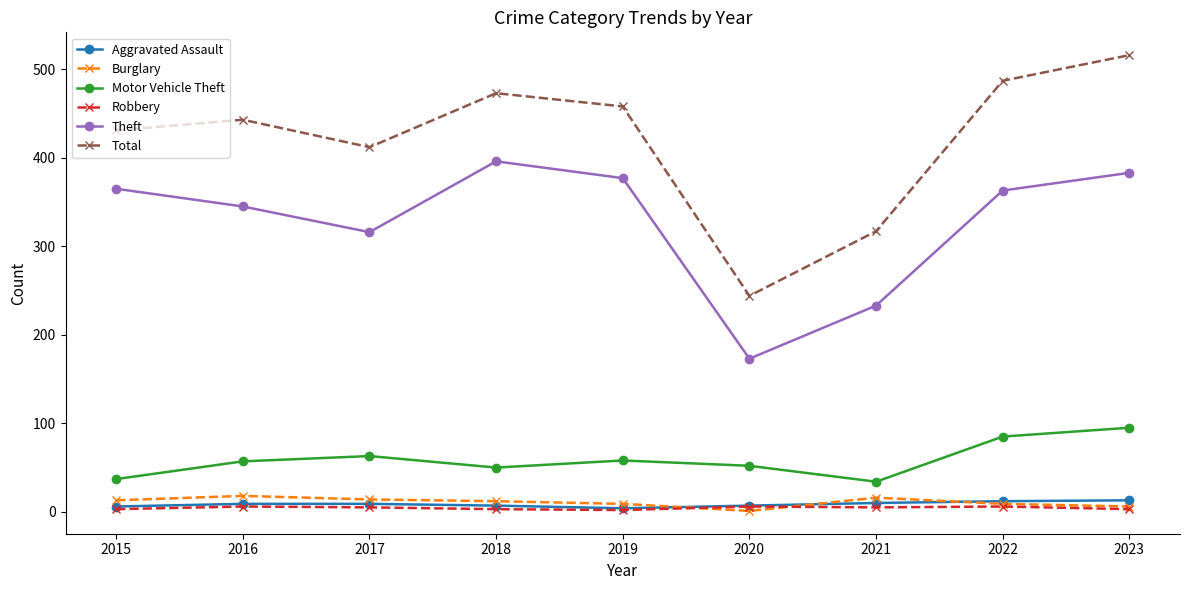

How many interior local peaks does the Total series have?

2